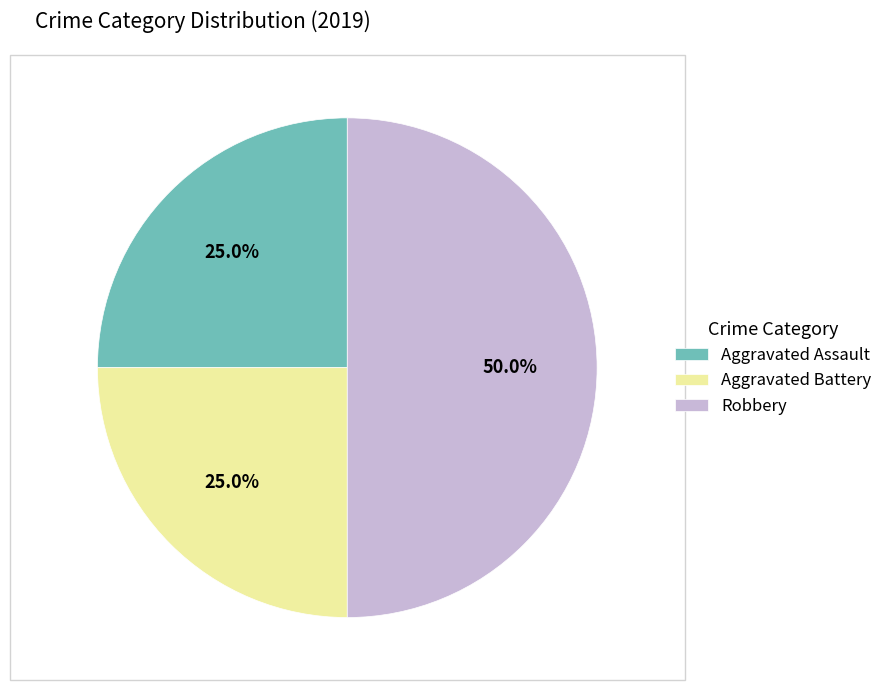

Is Aggravated Assault the majority of the pie?

No